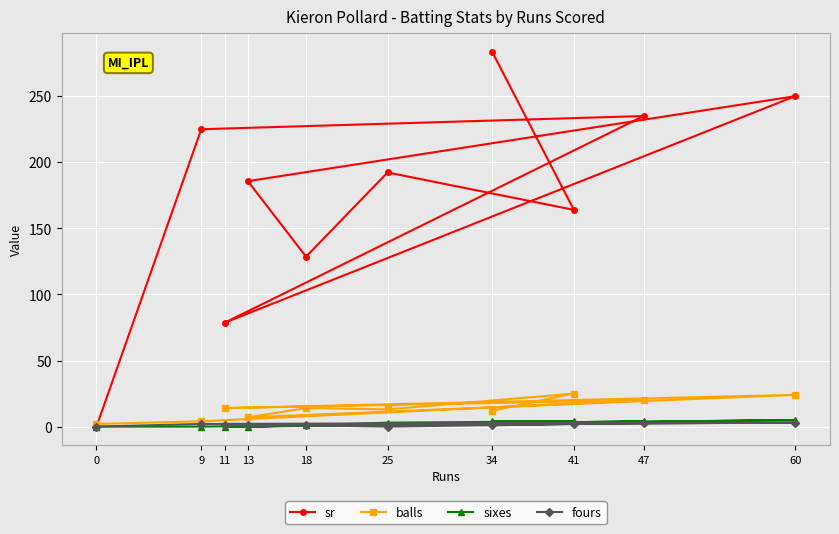

What is the approximate value of fours at 60?

3.0